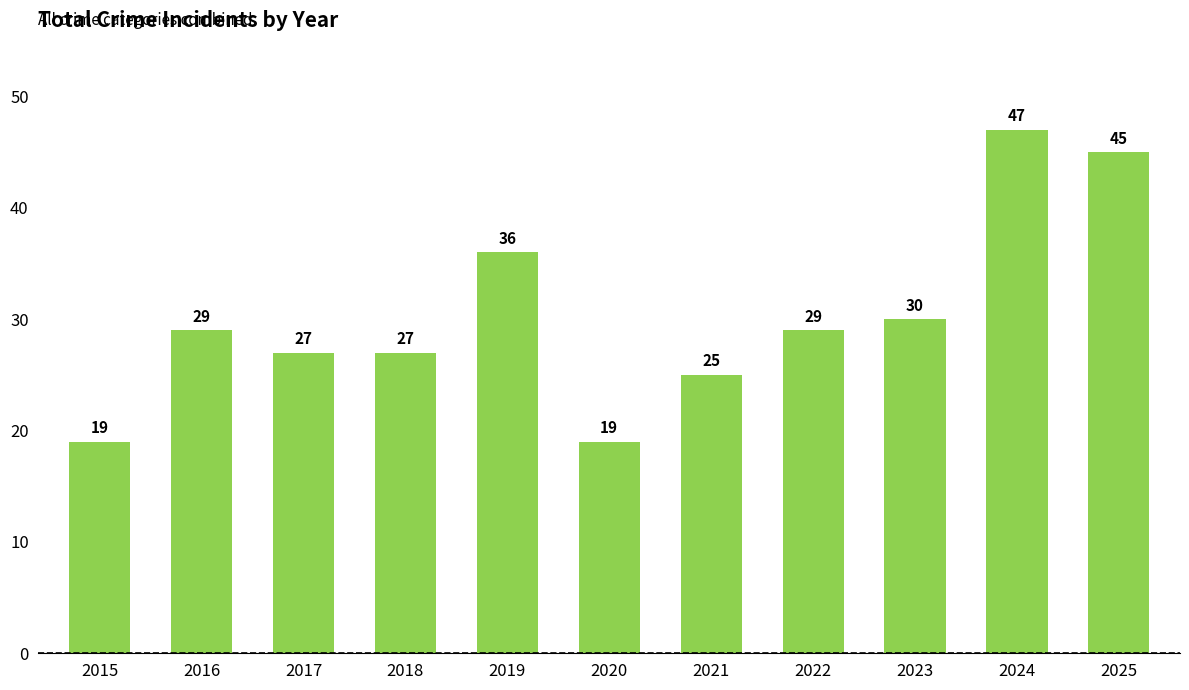

Read the value at 2025.

45